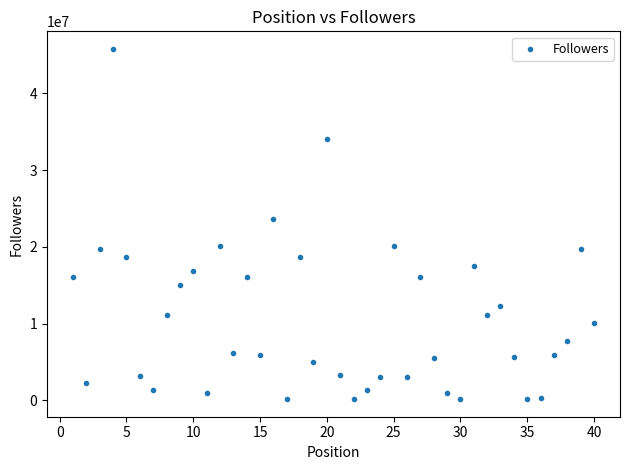

What is the range of Y values (max minus min)?

45663250